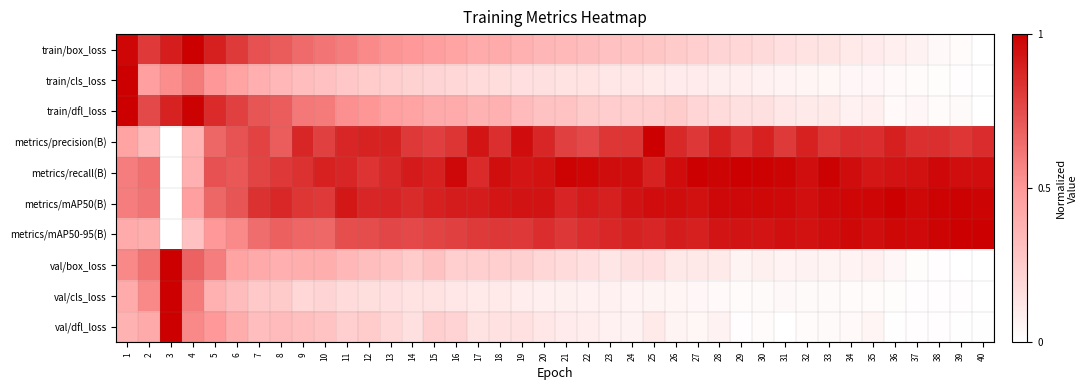

Reading left to right, what are all the values shown in this chart?

train/box_loss: 1=1.0	2=0.8	3=0.9	4=1.0	5=0.9	6=0.8	7=0.7	8=0.7	9=0.6	10=0.6	11=0.6	12=0.5	13=0.5	14=0.5	15=0.5	16=0.5	17=0.4	18=0.4	19=0.4	20=0.4	21=0.3	22=0.3	23=0.3	24=0.3	25=0.3	26=0.3	27=0.2	28=0.2	29=0.2	30=0.2	31=0.2	32=0.1	33=0.1	34=0.1	35=0.1	36=0.1	37=0.1	38=0.0	39=0.0	40=0.0
train/cls_loss: 1=1.0	2=0.5	3=0.5	4=0.6	5=0.5	6=0.4	7=0.4	8=0.4	9=0.3	10=0.3	11=0.3	12=0.3	13=0.2	14=0.2	15=0.2	16=0.2	17=0.2	18=0.2	19=0.2	20=0.2	21=0.1	22=0.1	23=0.1	24=0.1	25=0.1	26=0.1	27=0.1	28=0.1	29=0.1	30=0.1	31=0.1	32=0.0	33=0.0	34=0.0	35=0.0	36=0.0	37=0.0	38=0.0	39=0.0	40=0.0
train/dfl_loss: 1=1.0	2=0.8	3=0.9	4=1.0	5=0.9	6=0.8	7=0.7	8=0.7	9=0.6	10=0.6	11=0.5	12=0.5	13=0.5	14=0.5	15=0.4	16=0.4	17=0.4	18=0.4	19=0.3	20=0.3	21=0.3	22=0.3	23=0.2	24=0.2	25=0.2	26=0.2	27=0.2	28=0.2	29=0.2	30=0.2	31=0.1	32=0.1	33=0.1	34=0.1	35=0.1	36=0.0	37=0.0	38=0.0	39=0.0	40=0.0
metrics/precision(B): 1=0.5	2=0.3	3=0.0	4=0.4	5=0.7	6=0.7	7=0.8	8=0.7	9=0.9	10=0.8	11=0.9	12=0.9	13=0.9	14=0.8	15=0.8	16=0.8	17=0.9	18=0.8	19=1.0	20=0.9	21=0.8	22=0.8	23=0.8	24=0.8	25=1.0	26=0.9	27=0.8	28=0.9	29=0.8	30=0.9	31=0.8	32=0.9	33=0.8	34=0.9	35=0.8	36=0.9	37=0.8	38=0.8	39=0.8	40=0.9
metrics/recall(B): 1=0.6	2=0.6	3=0.0	4=0.4	5=0.7	6=0.7	7=0.8	8=0.8	9=0.8	10=0.9	11=0.9	12=0.8	13=0.9	14=0.9	15=0.9	16=1.0	17=0.9	18=1.0	19=0.9	20=0.9	21=1.0	22=1.0	23=1.0	24=1.0	25=0.9	26=1.0	27=1.0	28=1.0	29=1.0	30=1.0	31=1.0	32=1.0	33=1.0	34=1.0	35=0.9	36=0.9	37=0.9	38=1.0	39=1.0	40=1.0
metrics/mAP50(B): 1=0.6	2=0.6	3=0.0	4=0.5	5=0.7	6=0.7	7=0.8	8=0.9	9=0.8	10=0.8	11=0.9	12=0.9	13=0.9	14=0.9	15=0.9	16=0.9	17=0.9	18=0.9	19=0.9	20=0.9	21=0.9	22=0.9	23=0.9	24=0.9	25=1.0	26=1.0	27=0.9	28=1.0	29=1.0	30=1.0	31=1.0	32=0.9	33=1.0	34=1.0	35=1.0	36=1.0	37=1.0	38=1.0	39=1.0	40=1.0
metrics/mAP50-95(B): 1=0.4	2=0.4	3=0.0	4=0.3	5=0.5	6=0.5	7=0.6	8=0.7	9=0.7	10=0.7	11=0.7	12=0.7	13=0.8	14=0.8	15=0.8	16=0.8	17=0.8	18=0.8	19=0.8	20=0.8	21=0.8	22=0.8	23=0.9	24=0.9	25=0.9	26=0.9	27=0.9	28=0.9	29=0.9	30=0.9	31=0.9	32=0.9	33=1.0	34=1.0	35=1.0	36=1.0	37=1.0	38=1.0	39=1.0	40=1.0
val/box_loss: 1=0.6	2=0.6	3=1.0	4=0.7	5=0.6	6=0.5	7=0.4	8=0.4	9=0.4	10=0.4	11=0.3	12=0.3	13=0.3	14=0.3	15=0.3	16=0.2	17=0.2	18=0.2	19=0.2	20=0.2	21=0.2	22=0.2	23=0.1	24=0.1	25=0.2	26=0.1	27=0.1	28=0.1	29=0.1	30=0.1	31=0.1	32=0.1	33=0.1	34=0.1	35=0.1	36=0.0	37=0.0	38=0.0	39=0.0	40=0.0
val/cls_loss: 1=0.4	2=0.6	3=1.0	4=0.6	5=0.4	6=0.3	7=0.3	8=0.3	9=0.2	10=0.2	11=0.2	12=0.2	13=0.2	14=0.1	15=0.1	16=0.1	17=0.1	18=0.1	19=0.1	20=0.1	21=0.1	22=0.1	23=0.1	24=0.1	25=0.1	26=0.0	27=0.0	28=0.0	29=0.0	30=0.0	31=0.0	32=0.0	33=0.0	34=0.0	35=0.0	36=0.0	37=0.0	38=0.0	39=0.0	40=0.0
val/dfl_loss: 1=0.4	2=0.4	3=1.0	4=0.6	5=0.5	6=0.4	7=0.3	8=0.3	9=0.3	10=0.3	11=0.2	12=0.3	13=0.2	14=0.2	15=0.2	16=0.2	17=0.1	18=0.1	19=0.1	20=0.1	21=0.1	22=0.1	23=0.1	24=0.1	25=0.1	26=0.1	27=0.0	28=0.1	29=0.0	30=0.0	31=0.0	32=0.0	33=0.0	34=0.0	35=0.1	36=0.0	37=0.0	38=0.0	39=0.0	40=0.0